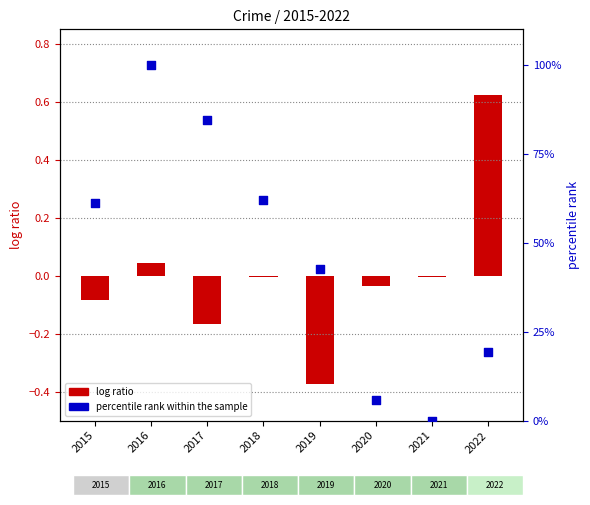

Which series contains the highest Y value?

percentile rank within the sample